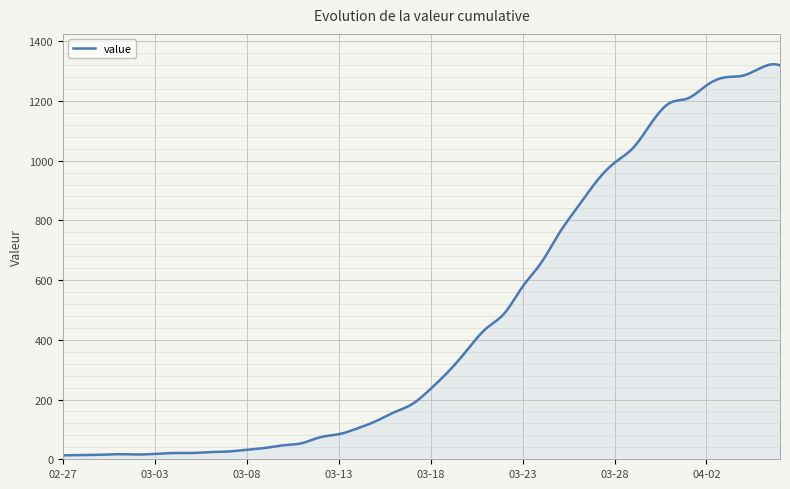

What is the difference between the maximum and minimum values?

1309.9